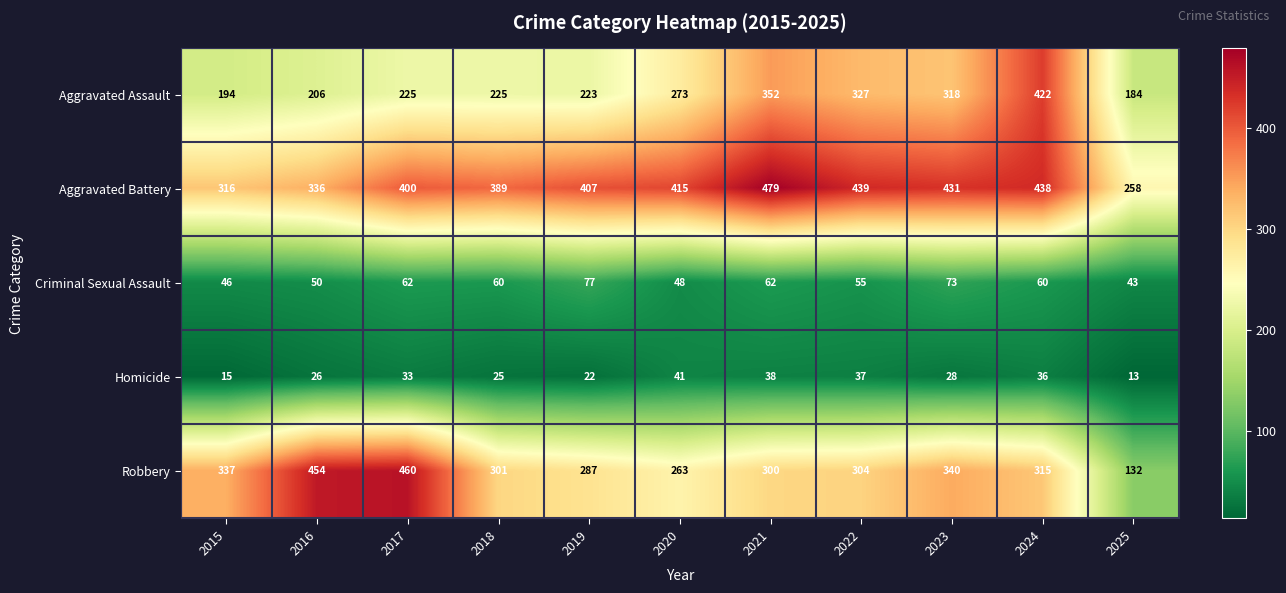

What is the maximum value shown in the chart?

479